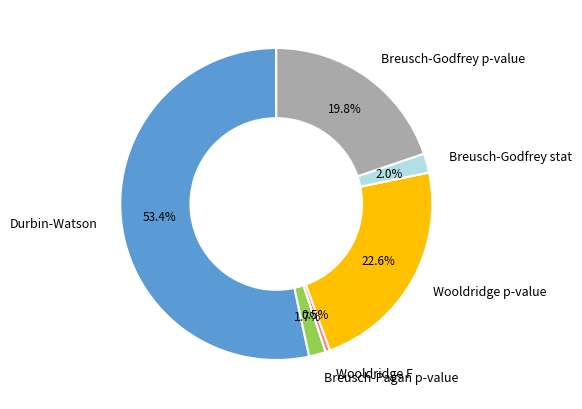

How many slices are in this pie chart?

6